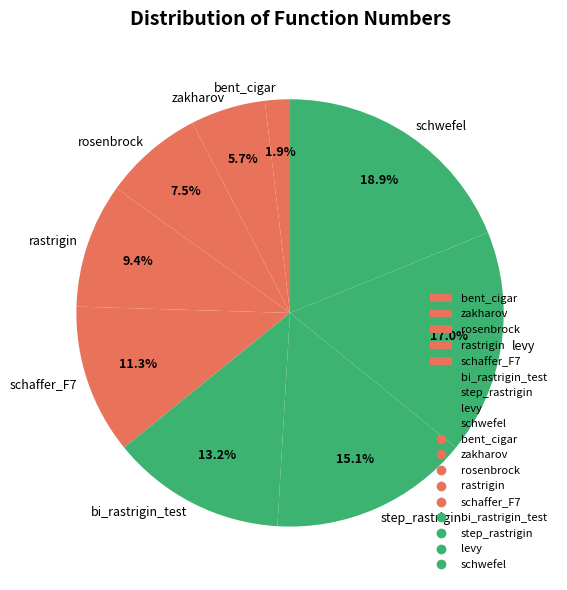

How many segments does this pie chart have?

9